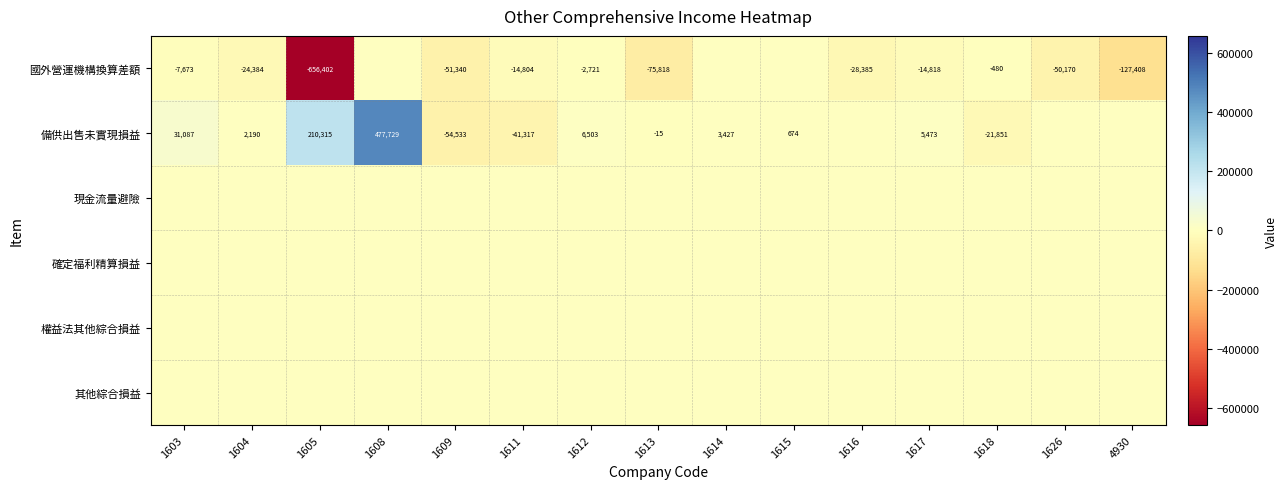

The 國外營運機構換算差額 series shows -25892 at 1611. True or false?

False